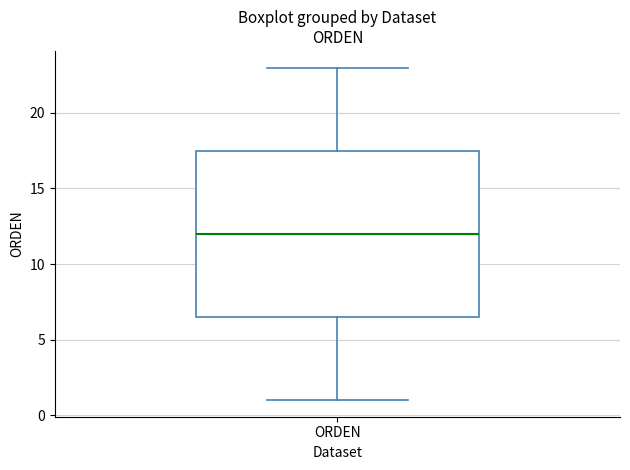

Read this box plot against the y-axis: the position of the median line, the range covered by the box, and the ends of both whiskers. The values are not printed on the chart, so give them approximately, as read against the axis.

median 12.0, box 6.5 to 17.5, whiskers 1.0 to 23.0